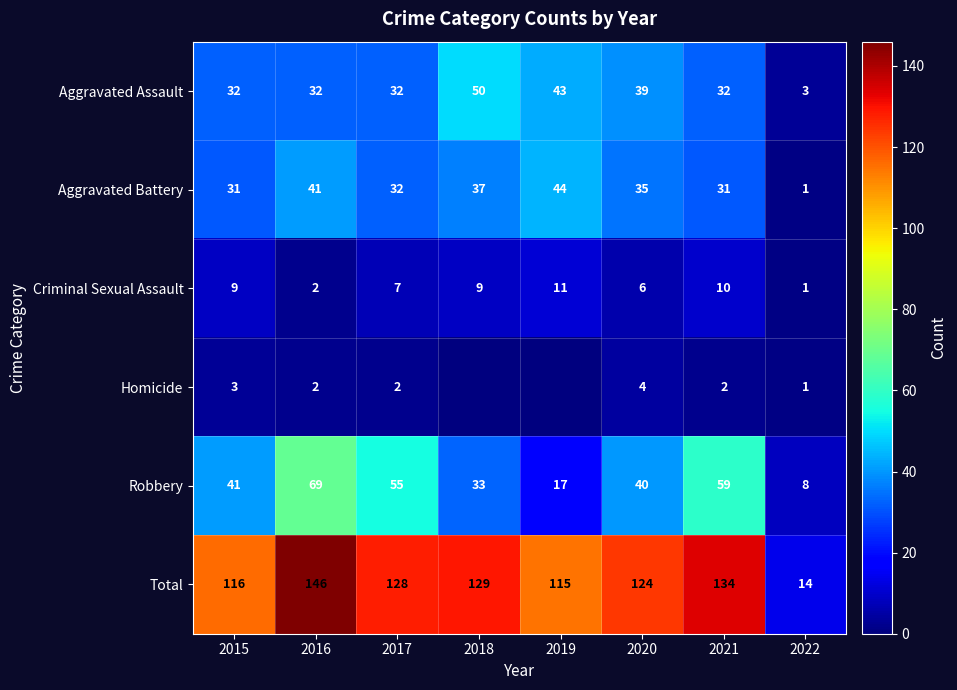

At which label does Aggravated Battery reach its peak?

2019